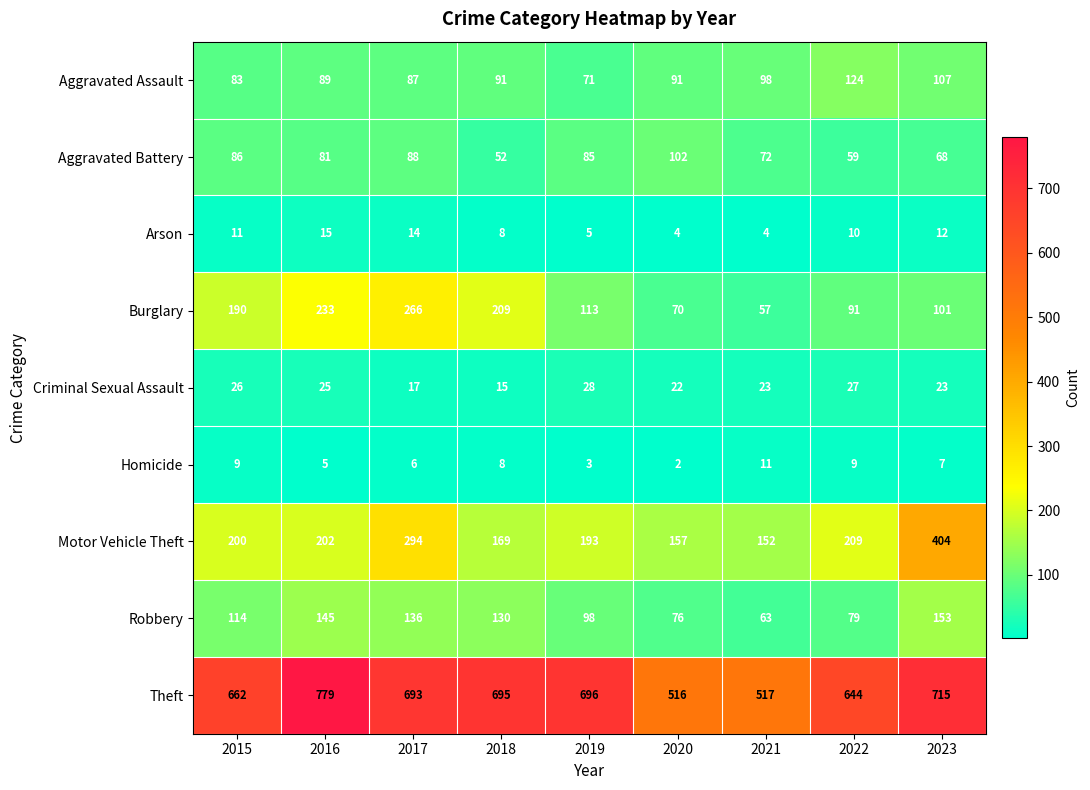

The value of Criminal Sexual Assault at 2015 is 15. True or false?

False